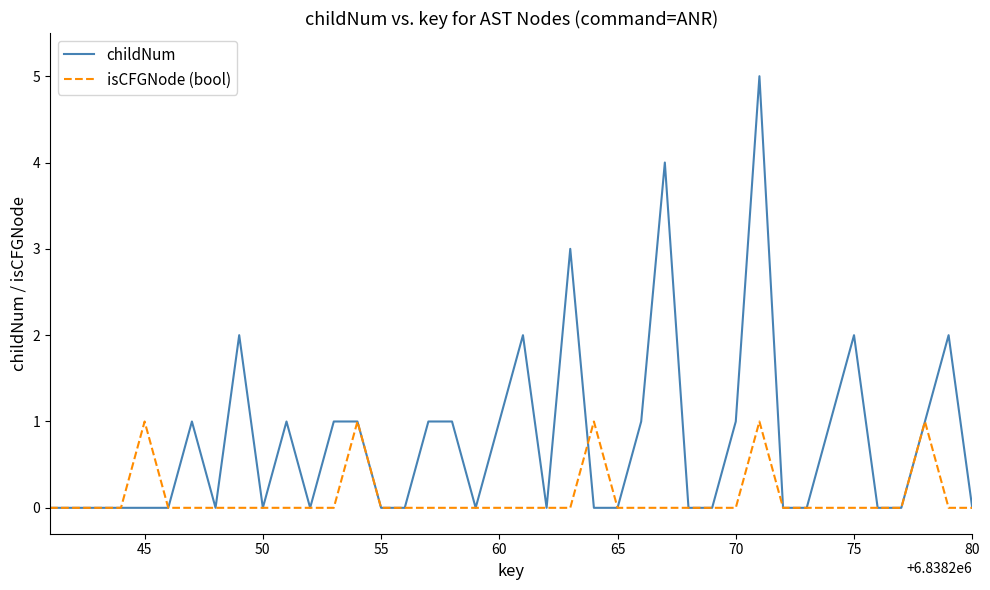

Rank the series by their average value, from highest to lowest.

childNum, isCFGNode (bool)